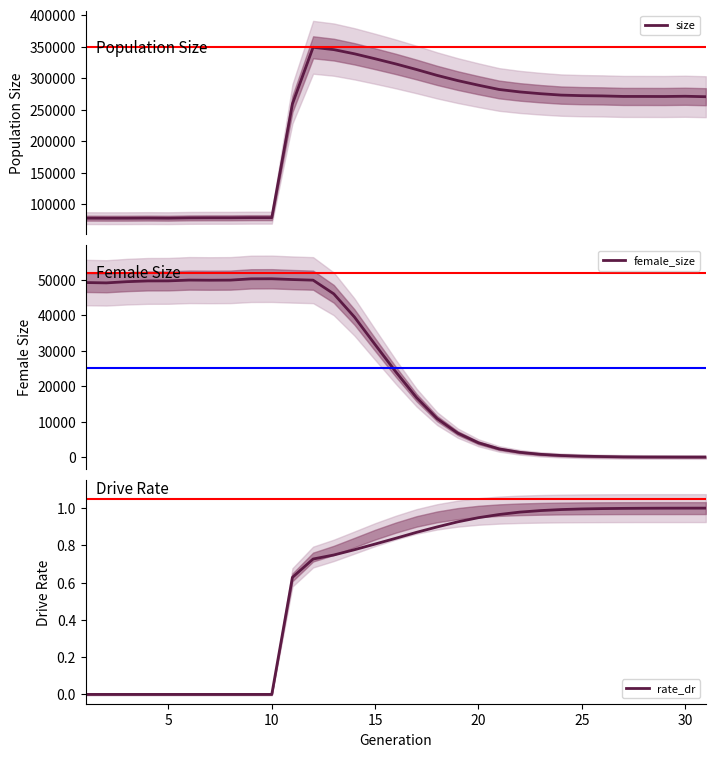

Which series ends up on top after the final intersection of female_size and rate_dr?

rate_dr